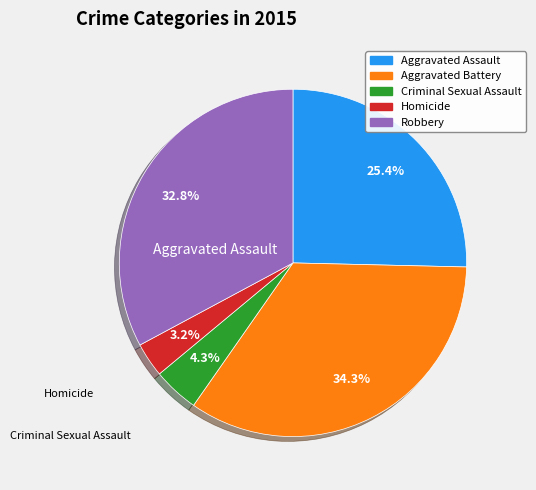

What is the largest slice in the pie chart?

Aggravated Battery